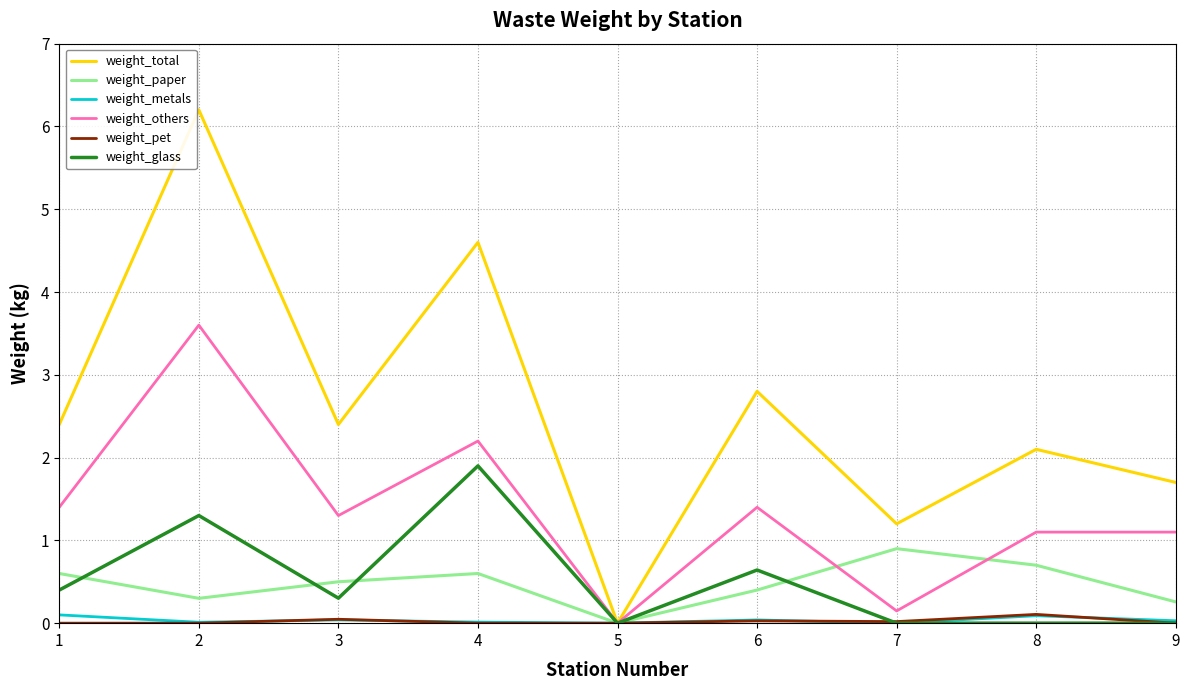

At which category is the sum across all series the highest?

2